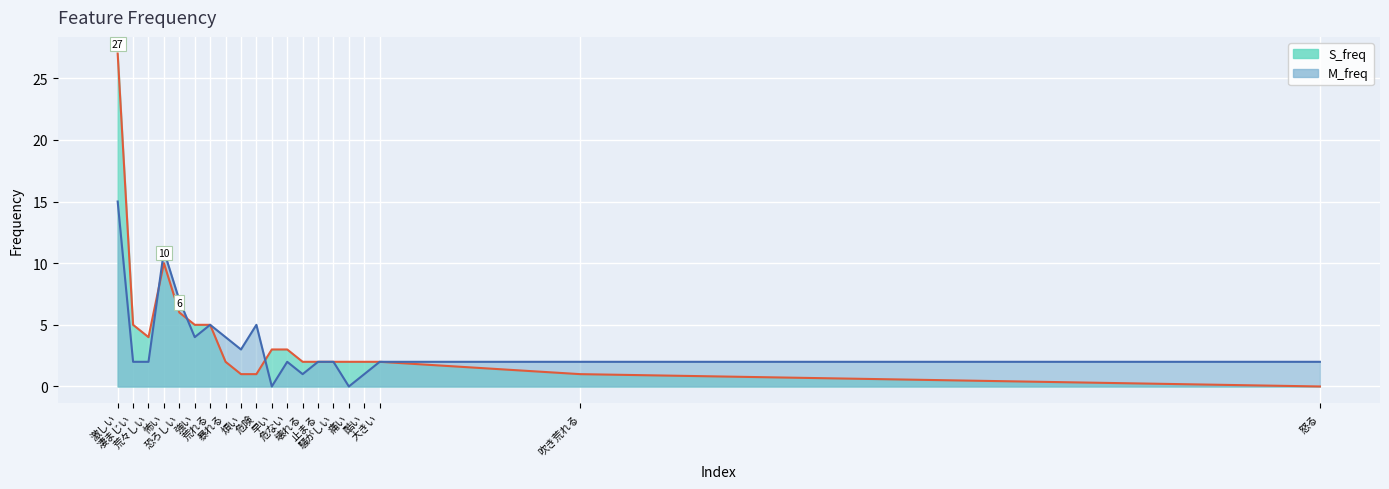

Reading left to right, list all the values displayed in this chart.

S_freq: 27	5	4	10	6	5	5	2	1	1	3	3	2	2	2	2	2	2	1	0
M_freq: 15	2	2	11	7	4	5	4	3	5	0	2	1	2	2	0	1	2	2	2